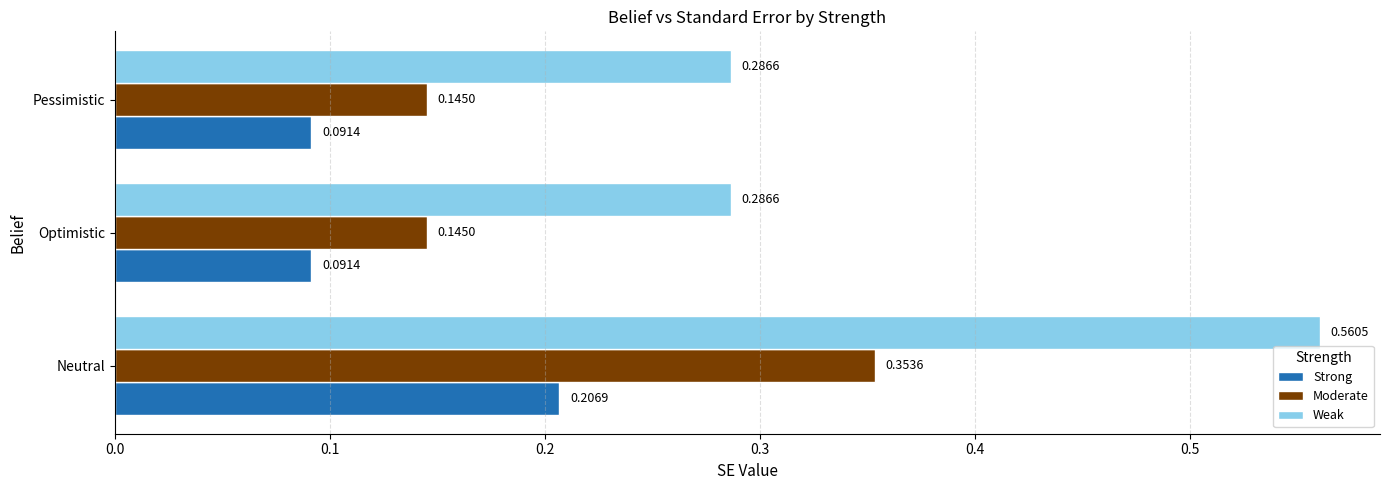

Rank the series by their maximum value, from lowest to highest.

Strong, Moderate, Weak